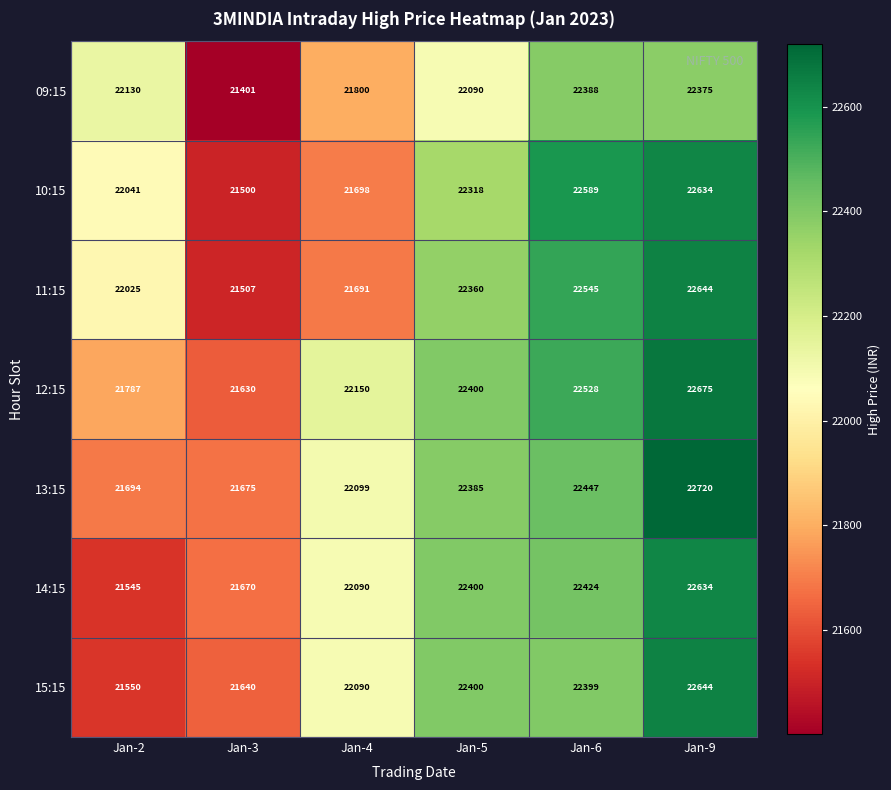

List the labels in order of 15:15 value, smallest first.

Jan-2, Jan-3, Jan-4, Jan-6, Jan-5, Jan-9